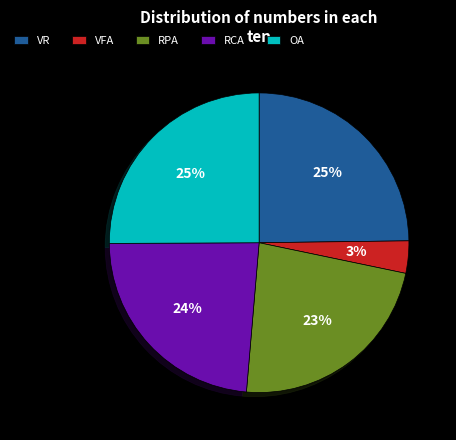

Between RCA and RPA, which is larger?

RCA